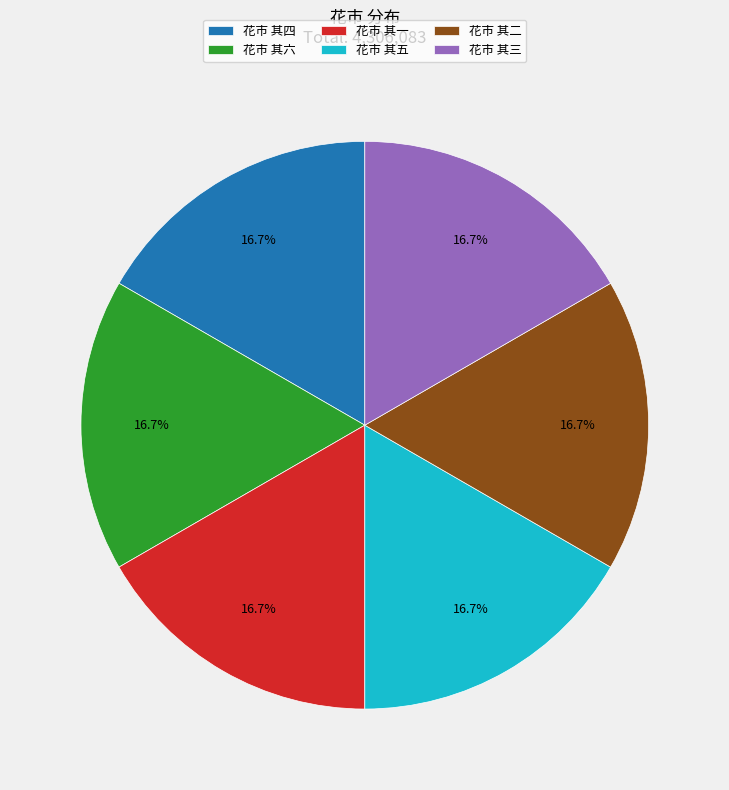

The 花市 其四 slice represents 17% of the pie. True or false?

True